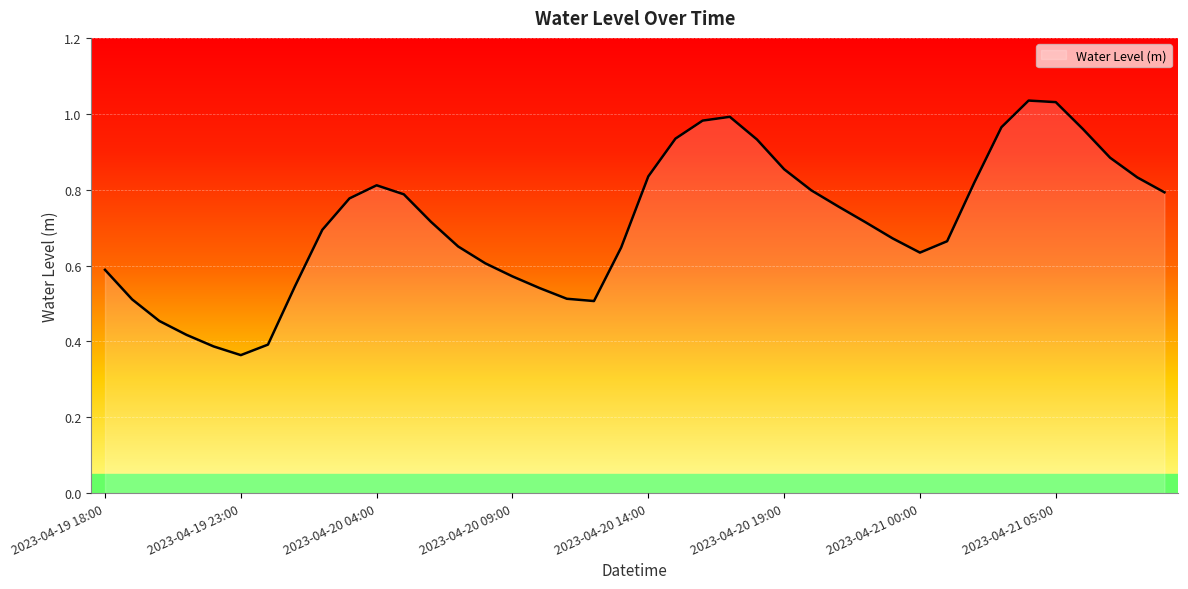

Reading left to right, list all the values displayed in this chart.

0.6	0.5	0.5	0.4	0.4	0.4	0.4	0.5	0.7	0.8	0.8	0.8	0.7	0.7	0.6	0.6	0.5	0.5	0.5	0.6	0.8	0.9	1.0	1.0	0.9	0.9	0.8	0.8	0.7	0.7	0.6	0.7	0.8	1.0	1.0	1.0	1.0	0.9	0.8	0.8